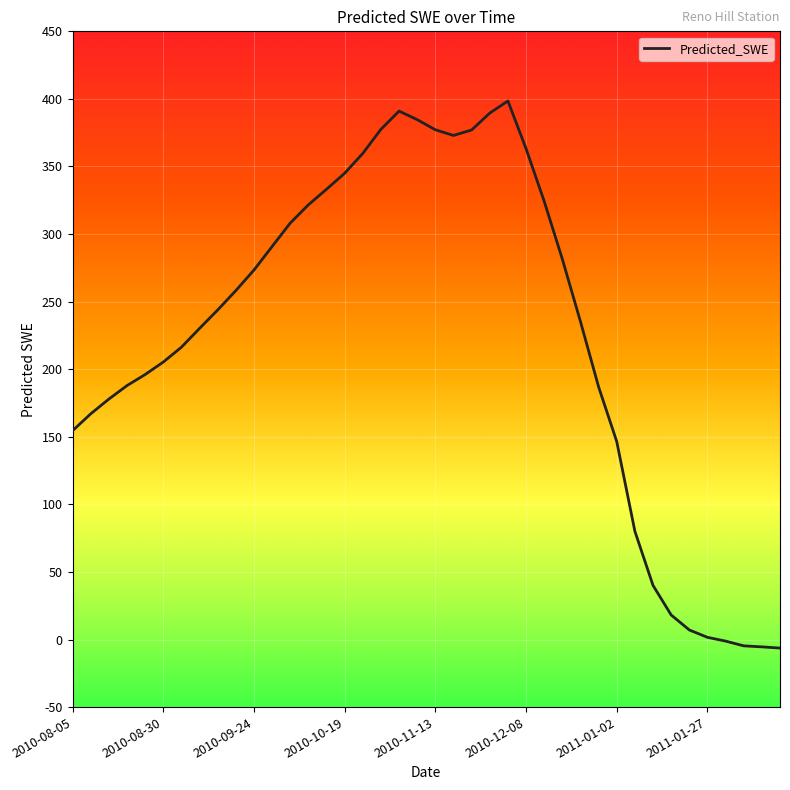

What is the average value?

225.1